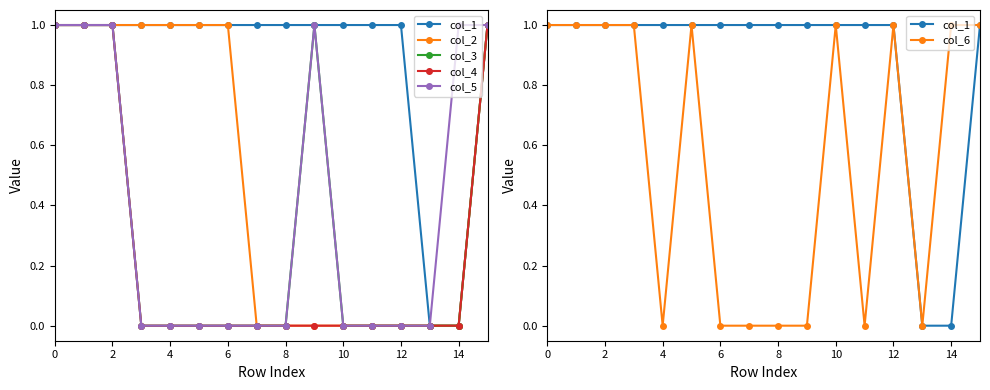

What are all the series names shown in the legend?

col_1, col_2, col_3, col_4, col_5, col_6